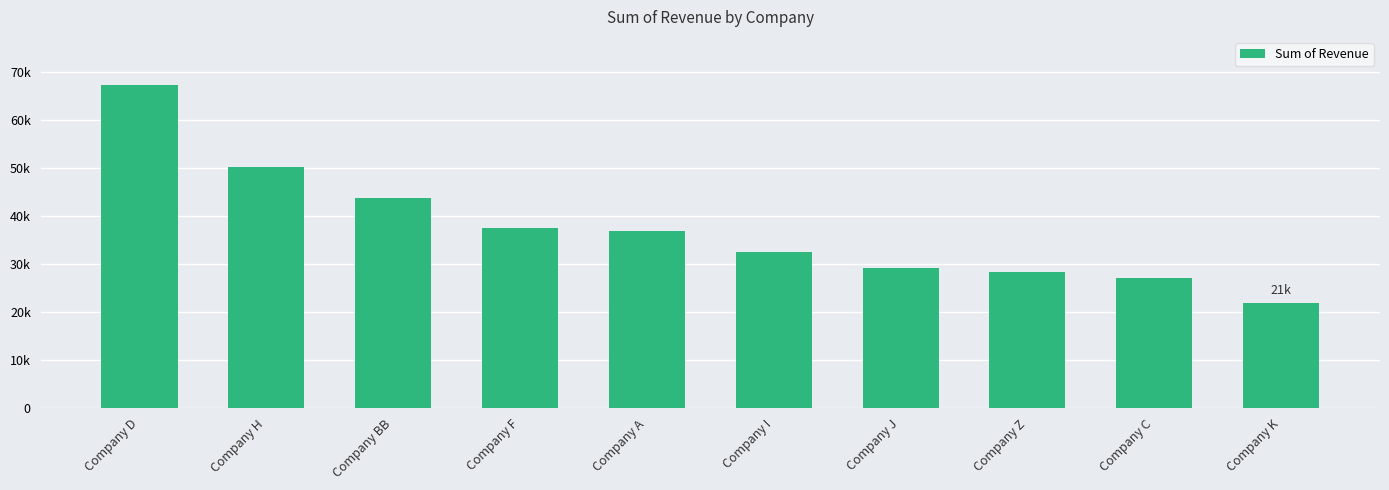

Where is the data nearest to the value 44558?

Company BB